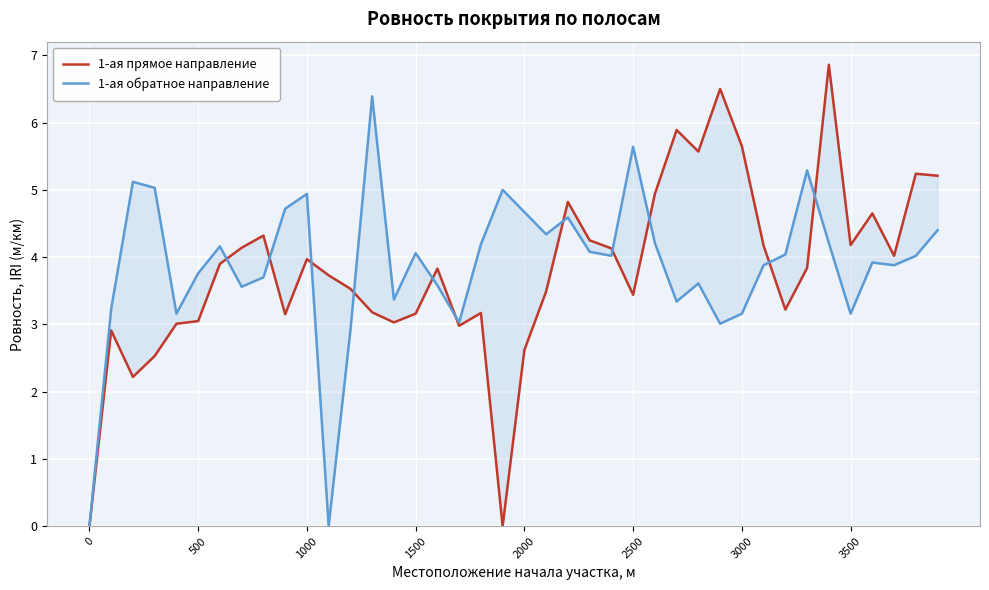

How many values in the 1-ая прямое направление series are below 3?

7